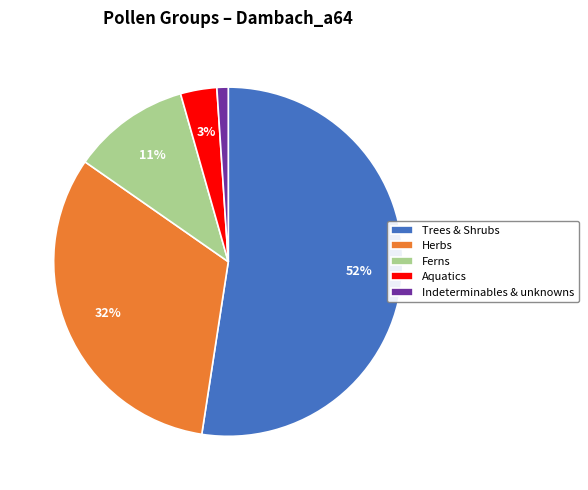

Is there any slice that represents more than half of the pie?

Yes